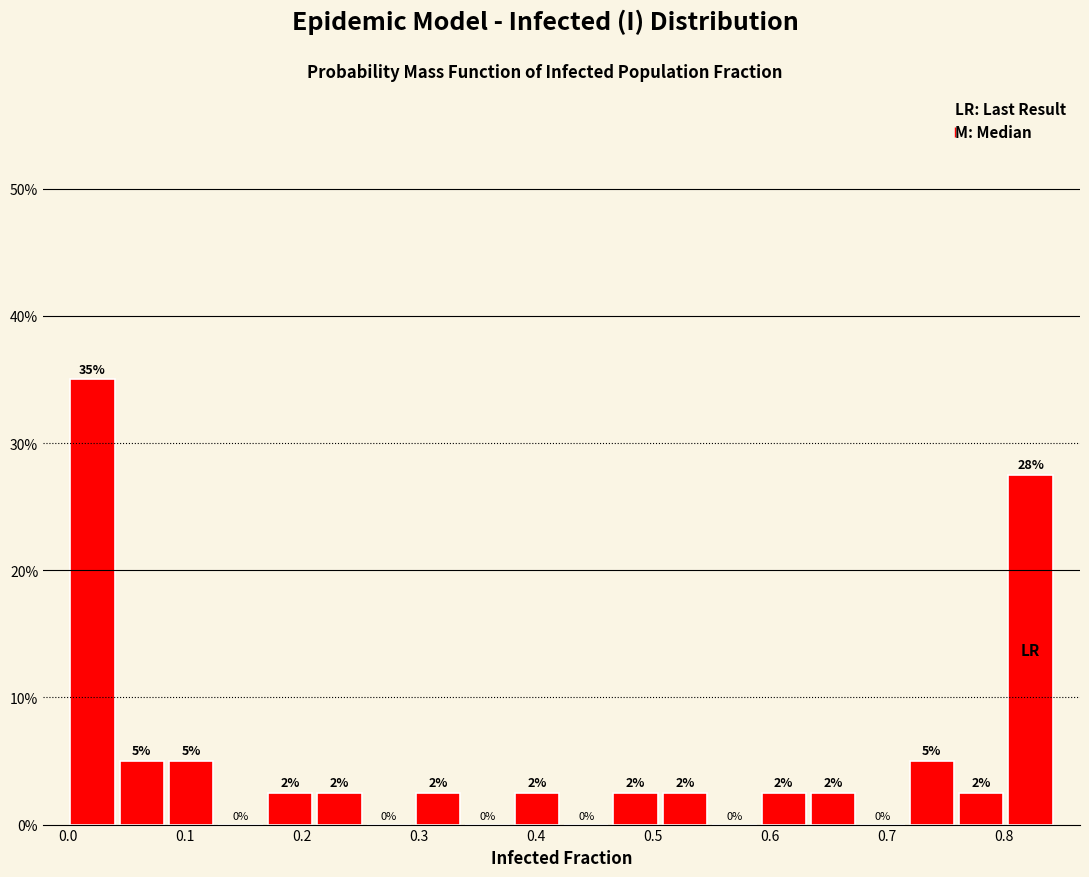

Which range on the x-axis has the tallest bar?

0.00 to 0.04